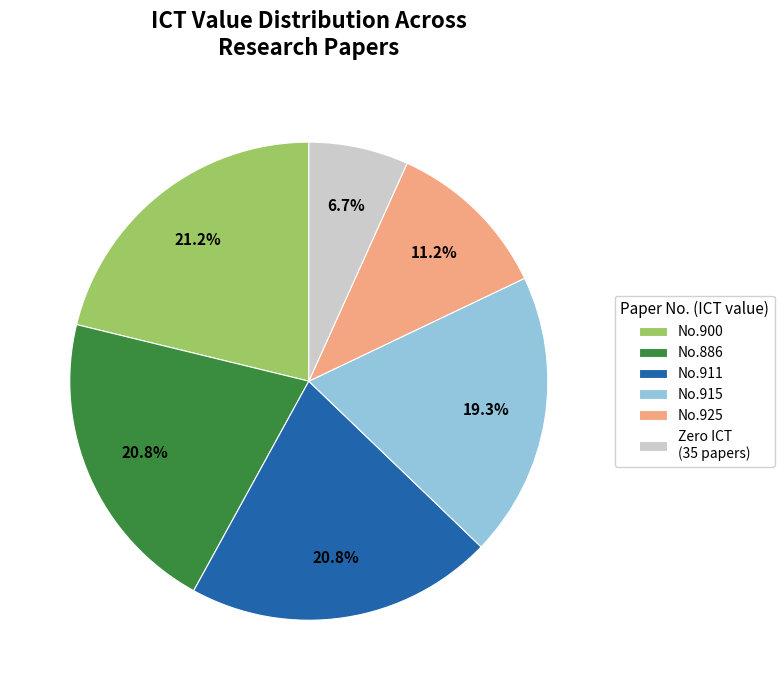

Approximately how many times larger is the value at No.925 compared to No.911?

0.5